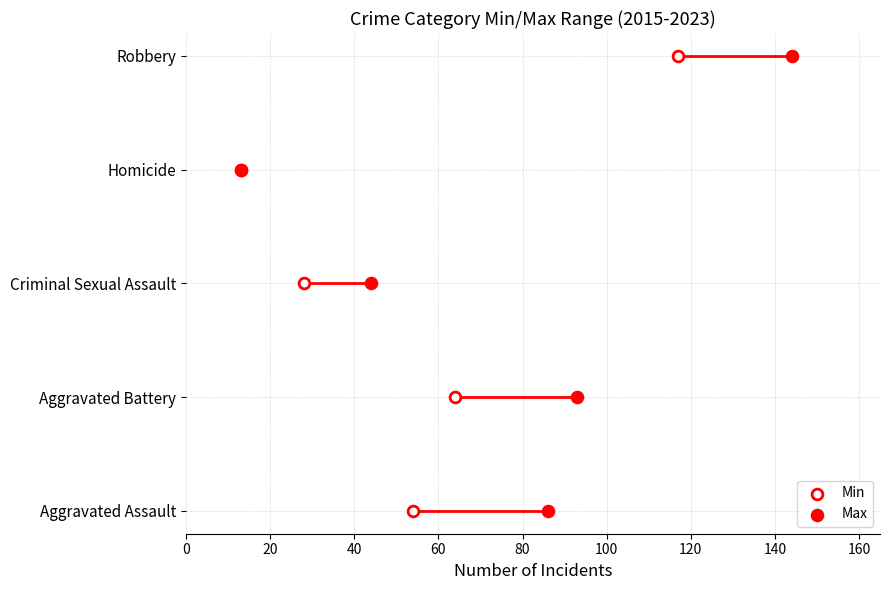

Which series reaches the maximum Y coordinate?

Min